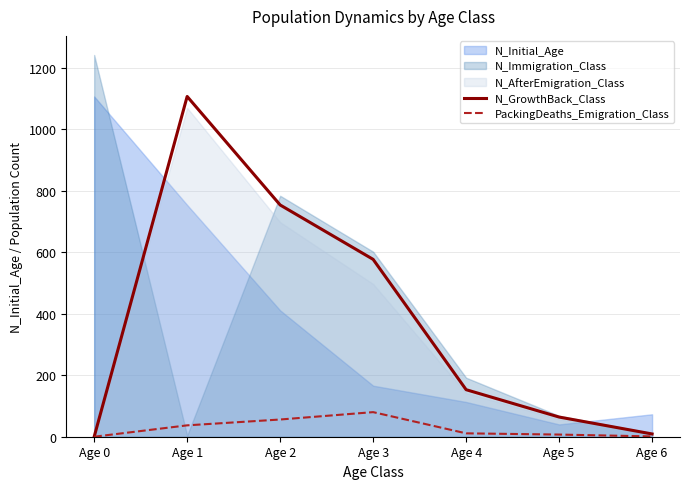

List the labels in order of N_Initial_Age value, largest first.

Age 0, Age 1, Age 2, Age 3, Age 4, Age 6, Age 5